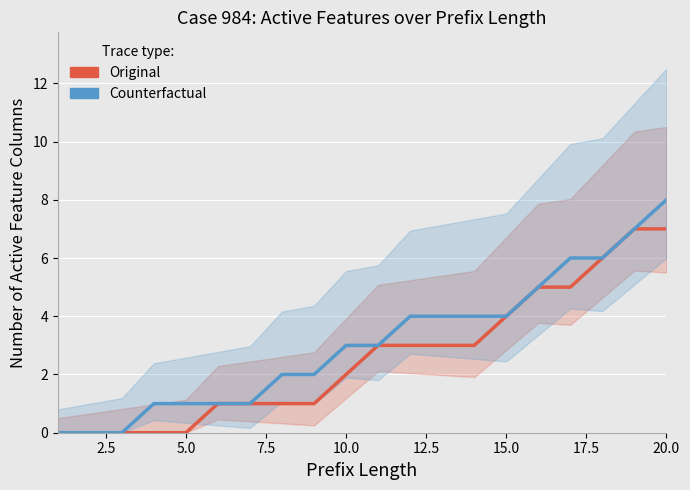

What is the difference between the maximum and minimum values in the Original series?

7